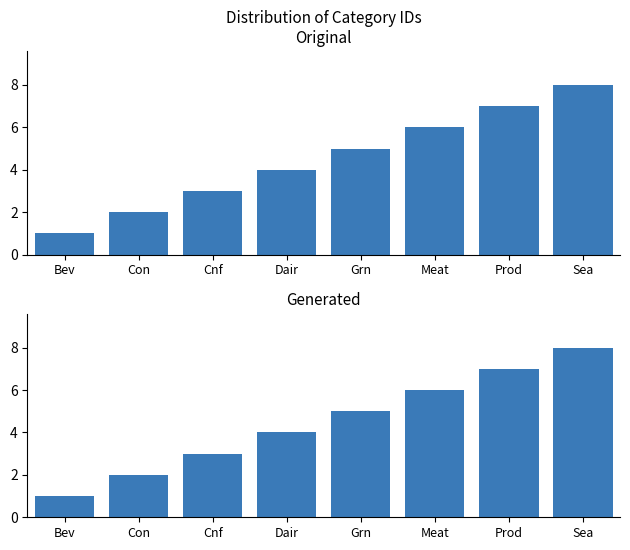

At which label is the value closest to 4?

Dair